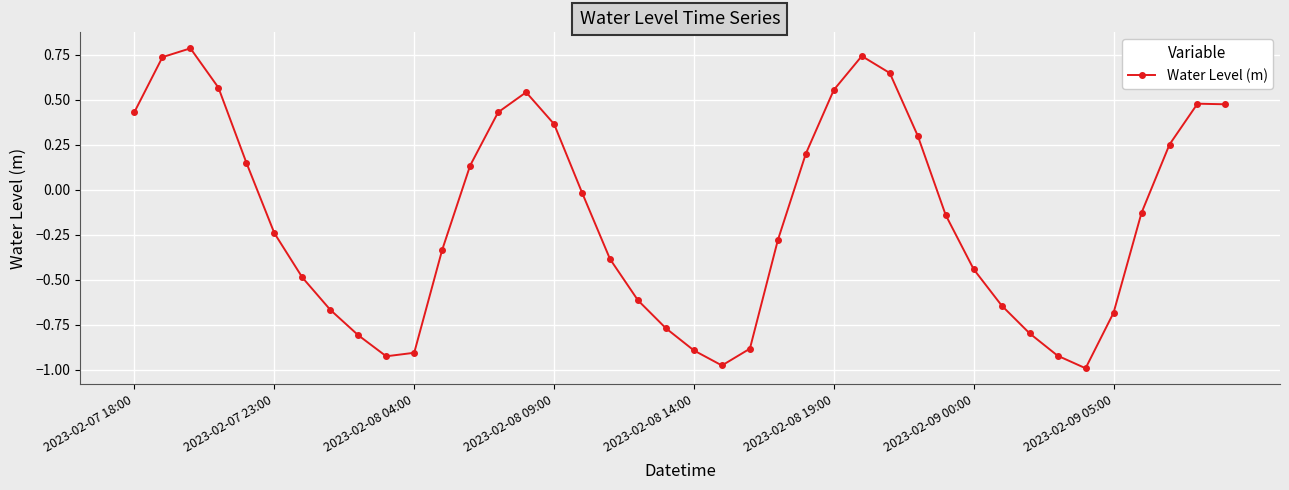

How many points are lower than both their immediate neighbors (excluding endpoints)?

3